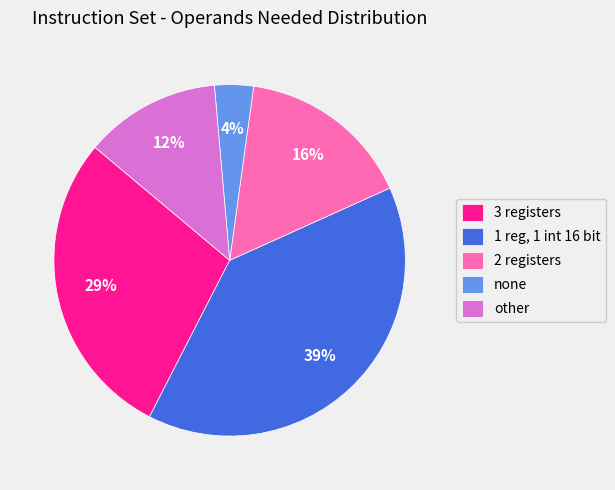

Which category has the biggest portion of the pie?

1 reg, 1 int 16 bit